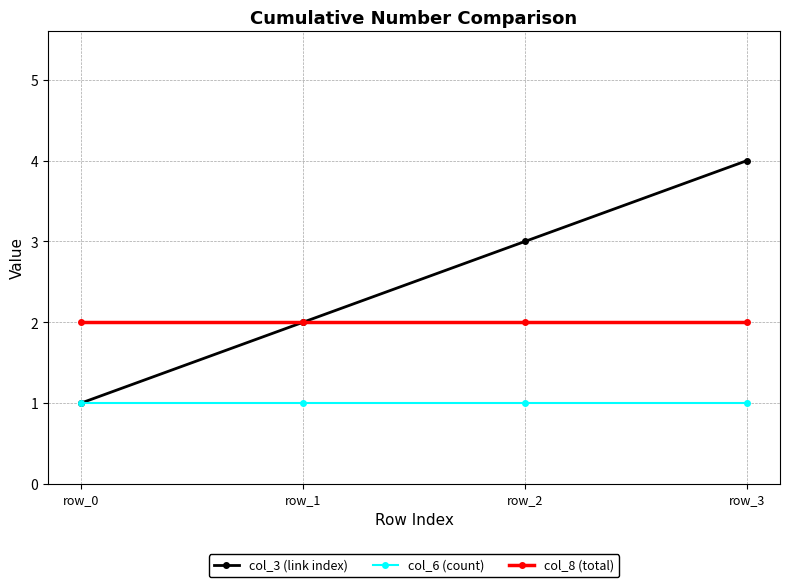

Reading right to left, transcribe all the data shown in this chart.

col_3 (link index): 4	3	2	1
col_6 (count): 1	1	1	1
col_8 (total): 2	2	2	2